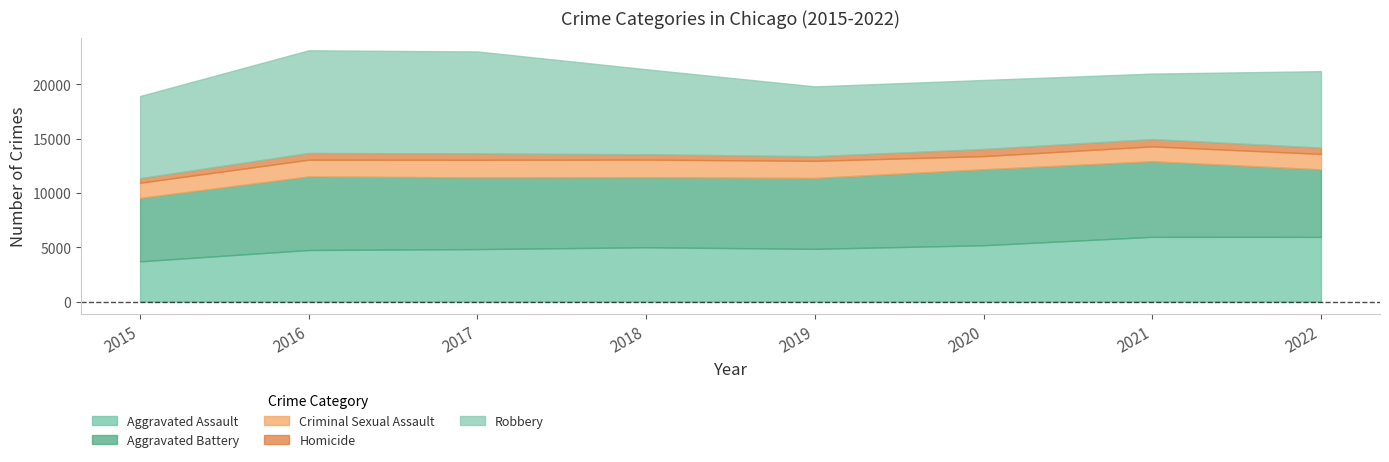

What value does the Aggravated Battery series have at 2015, to the nearest 100?

5800